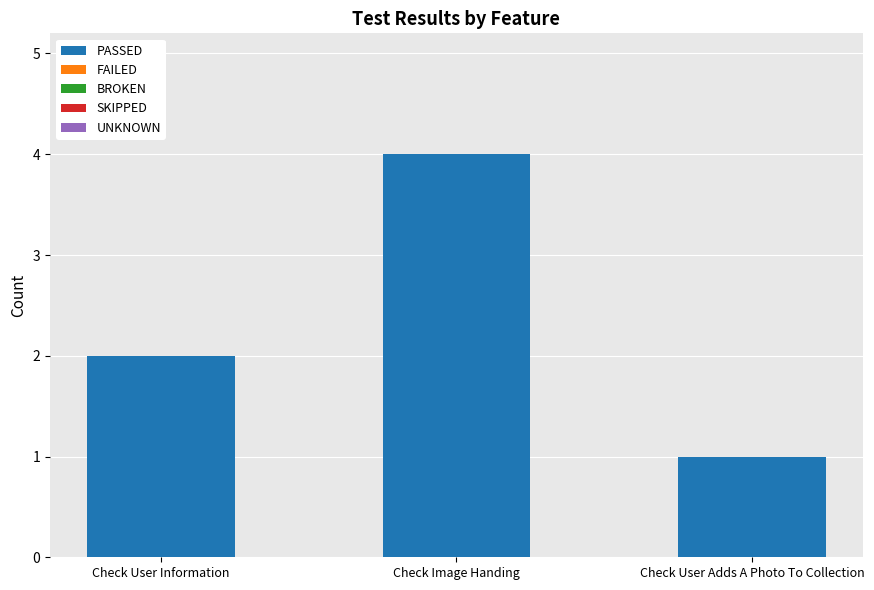

What position from the right is Check User Adds A Photo To Collection?

1